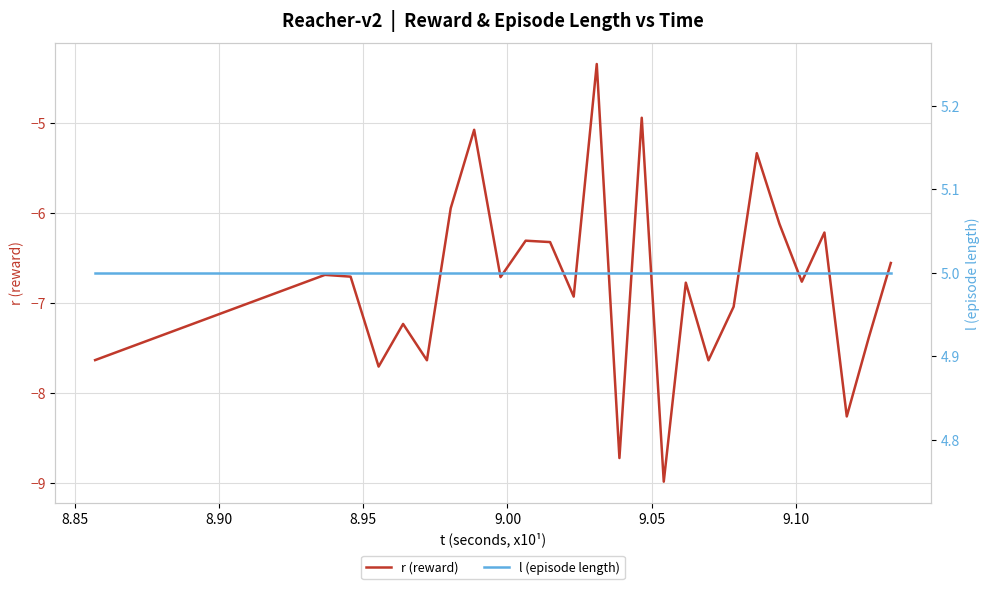

Does the chart display data point markers on the line(s)?

No